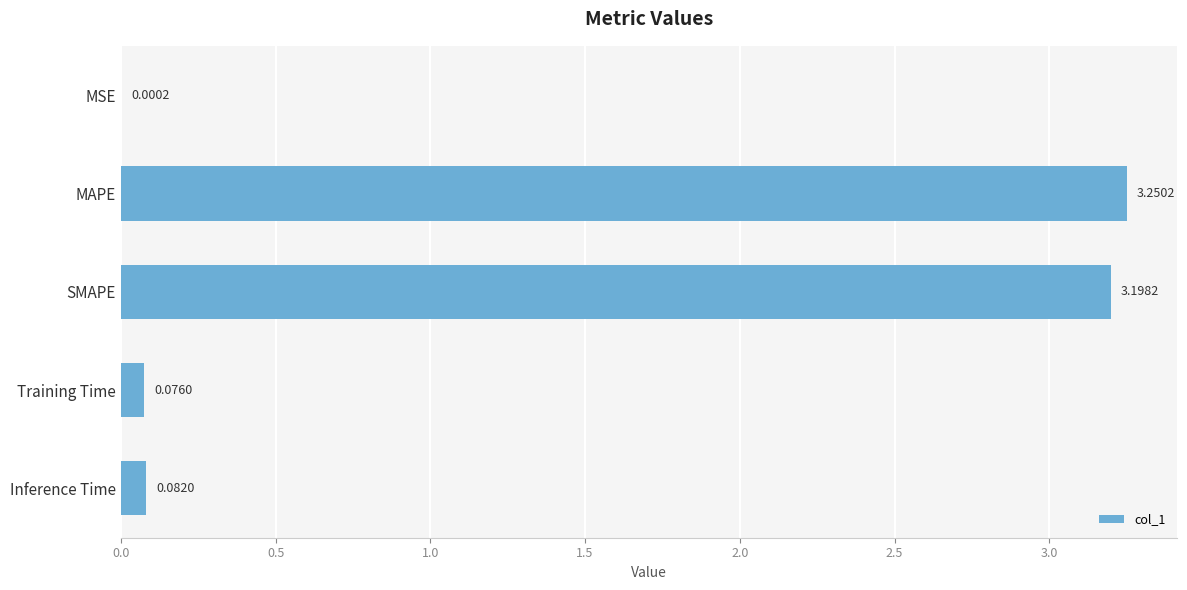

How many categories are shown in the chart?

5